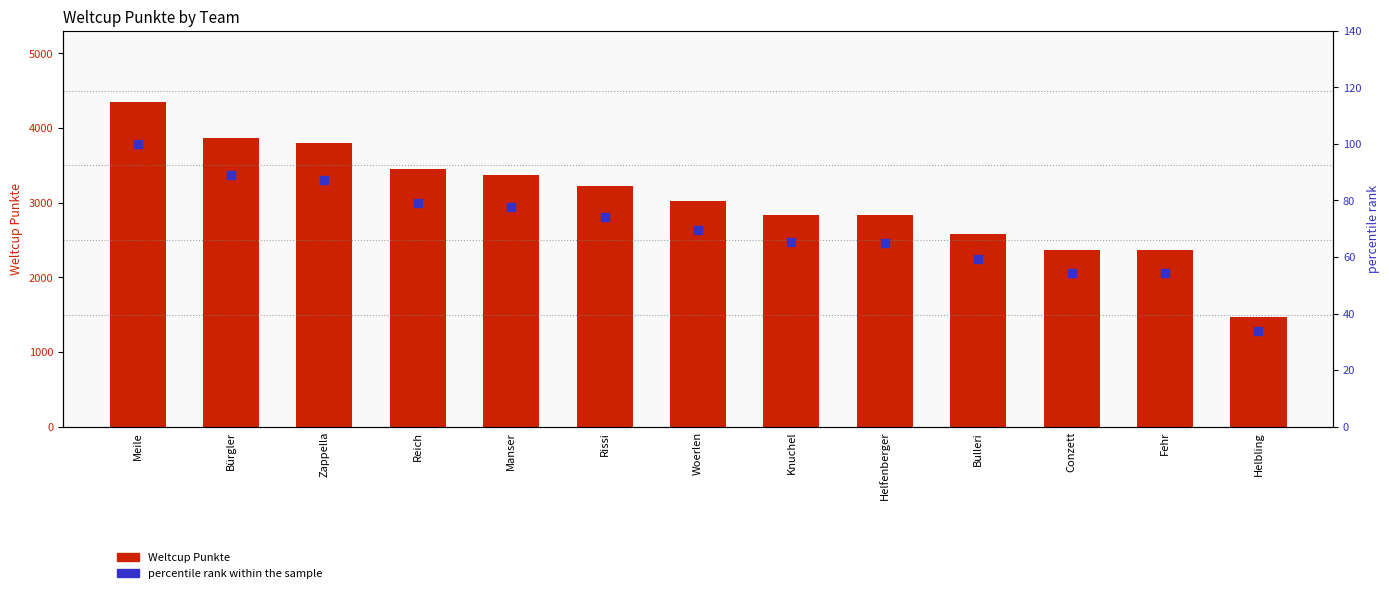

Which series contains the highest Y value?

Weltcup Punkte